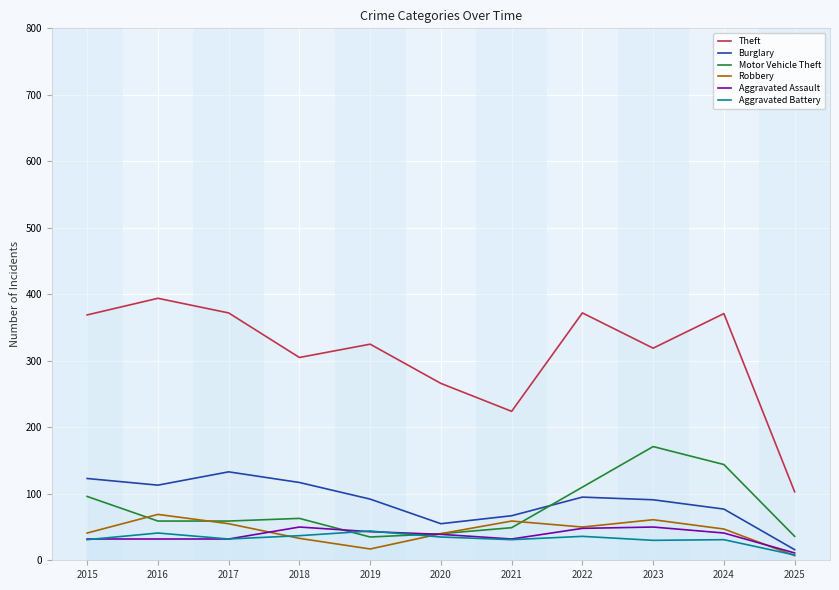

At how many categories does at least one series exceed 352?

5